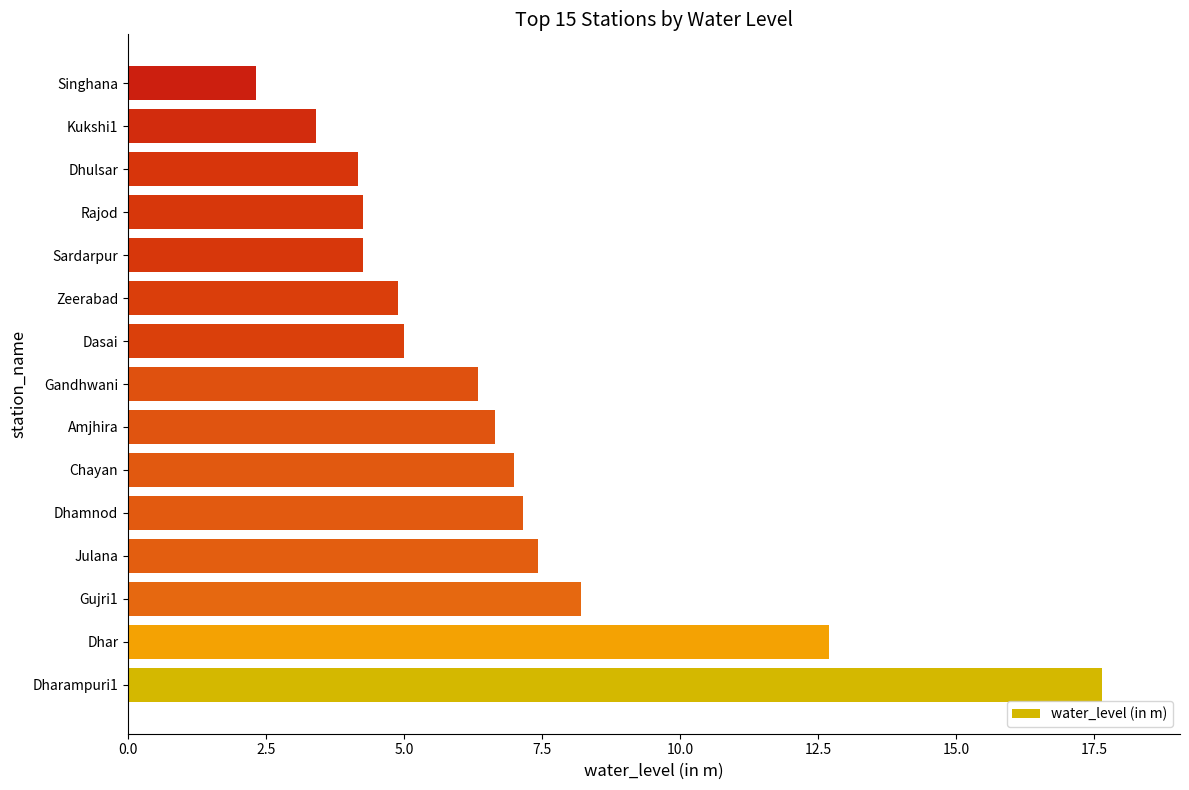

What is the sum of all values?

101.4